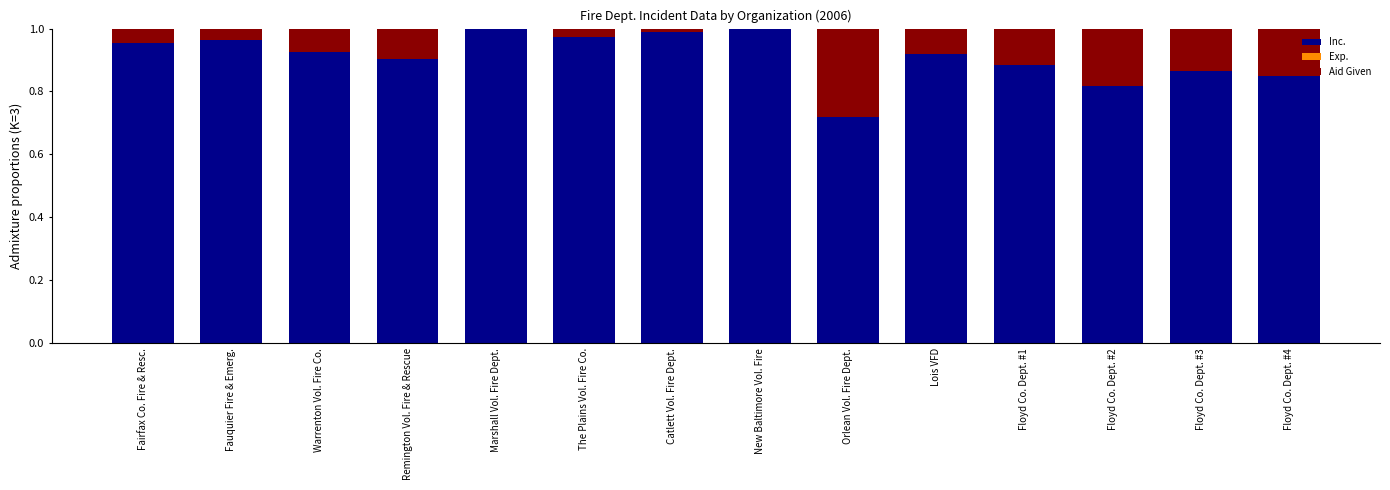

The value of Inc. at Marshall Vol. Fire Dept. is 1.7. True or false?

False